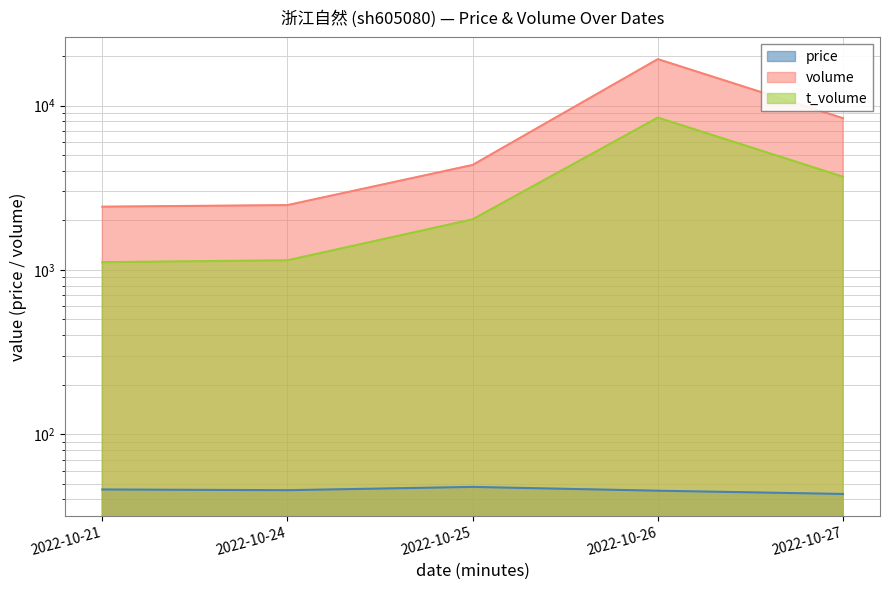

List the series in order of their peak value, highest first.

volume, t_volume, price